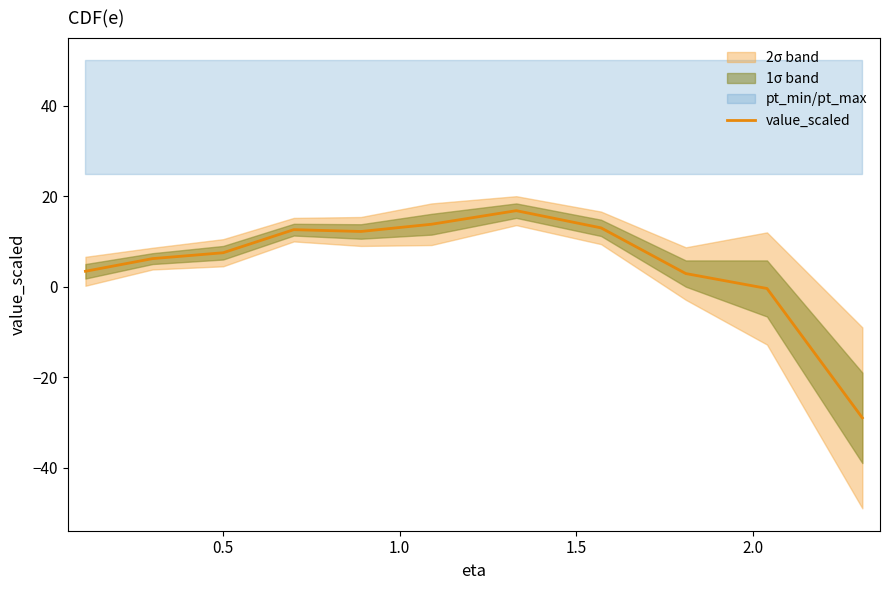

What is the highest value of the value_scaled series?

16.8